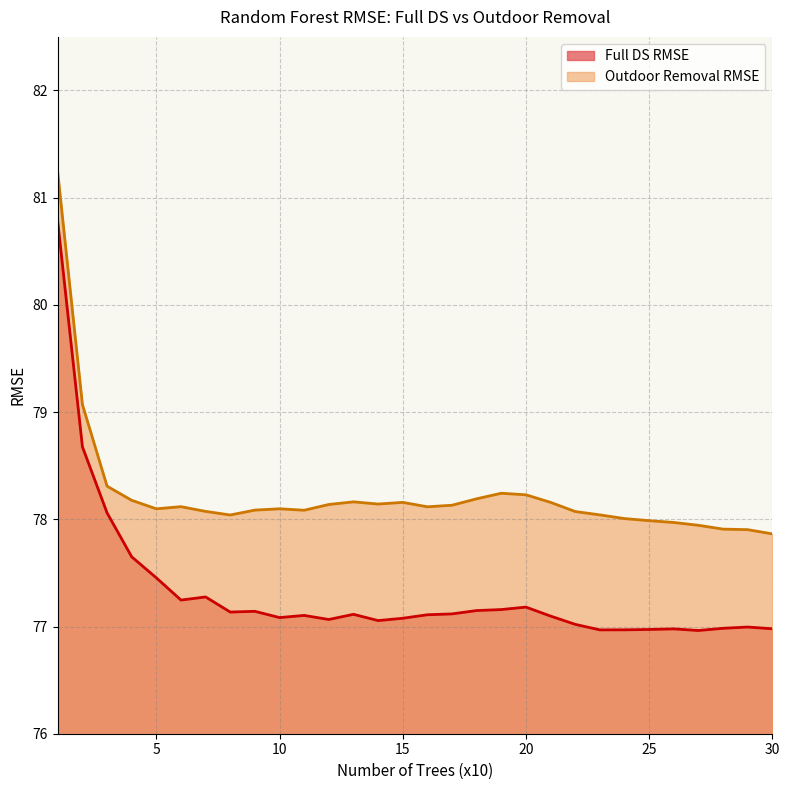

True or false: Full DS RMSE and Outdoor Removal RMSE intersect in this chart.

False